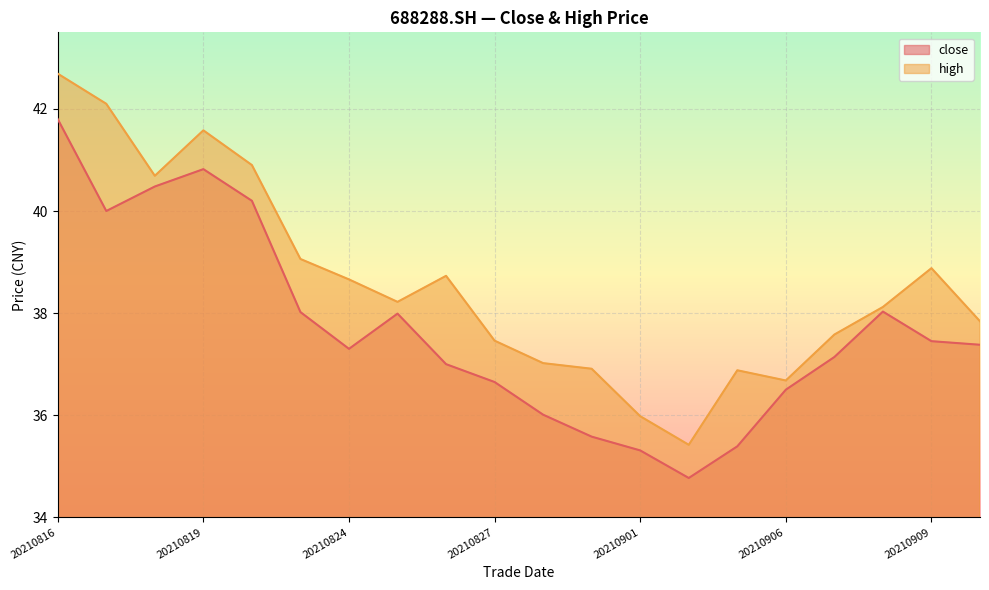

Is the value of high at 20210819 greater than the value of close at 20210827?

Yes